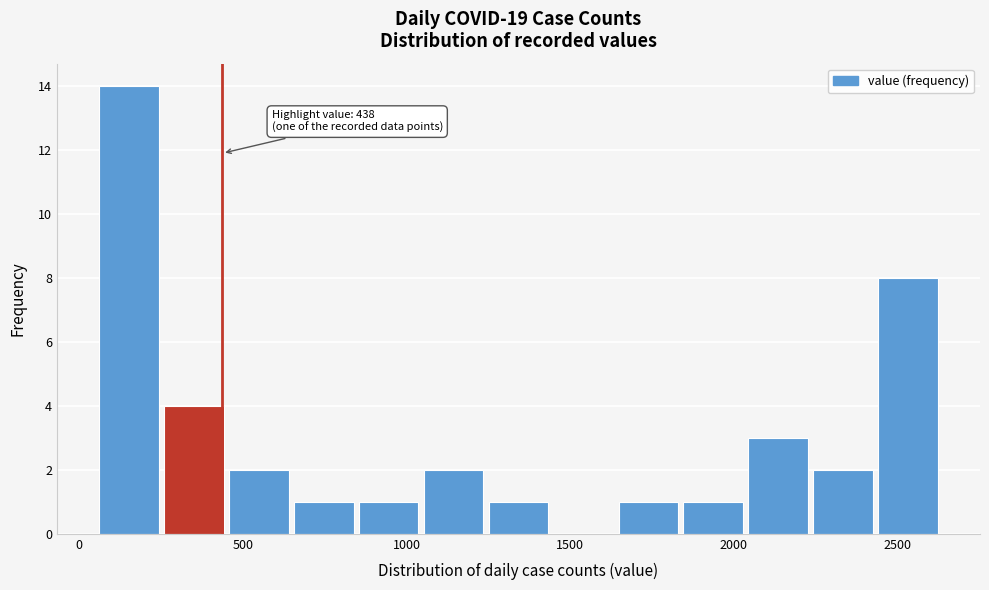

Around what value on the x-axis is the tallest bar? Give the approximate position of its centre, as read against the axis.

150